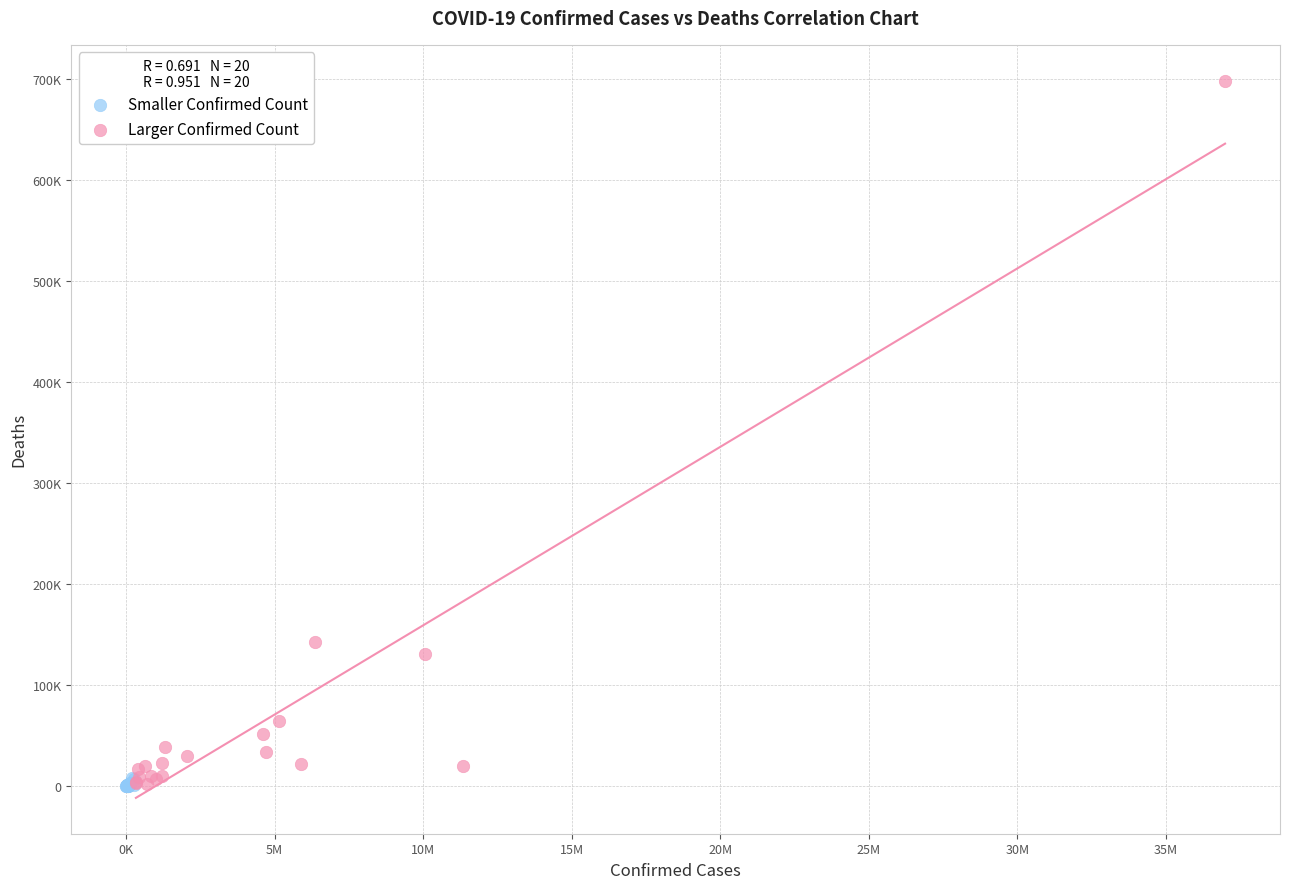

Which series has the widest spread of Y values?

Larger Confirmed Count